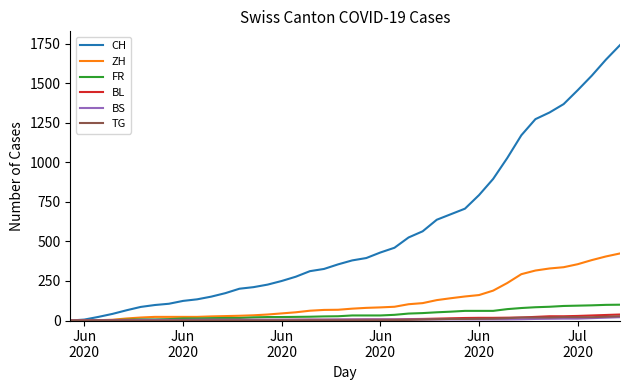

Which series has the widest spread of values?

CH